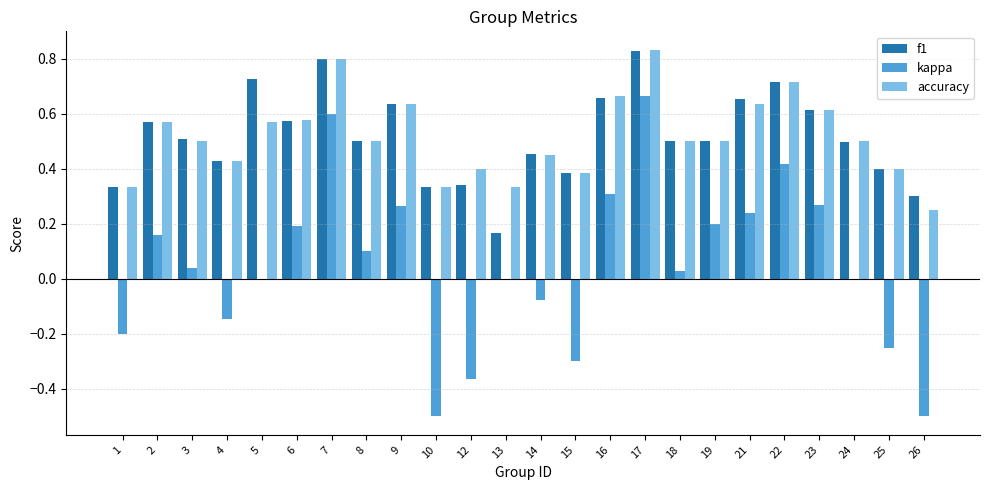

True or false: kappa has a value of 0.0 at 18.

True